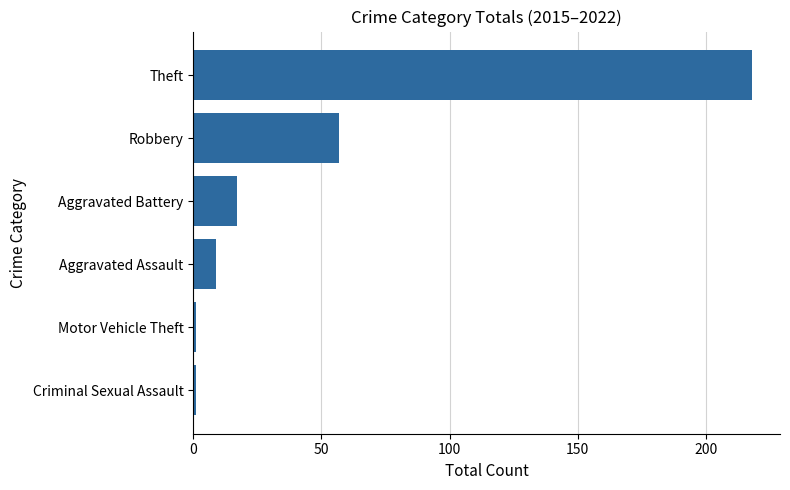

Reading top to bottom, extract all data points from this chart.

Theft=218	Robbery=57	Aggravated Battery=17	Aggravated Assault=9	Motor Vehicle Theft=1	Criminal Sexual Assault=1